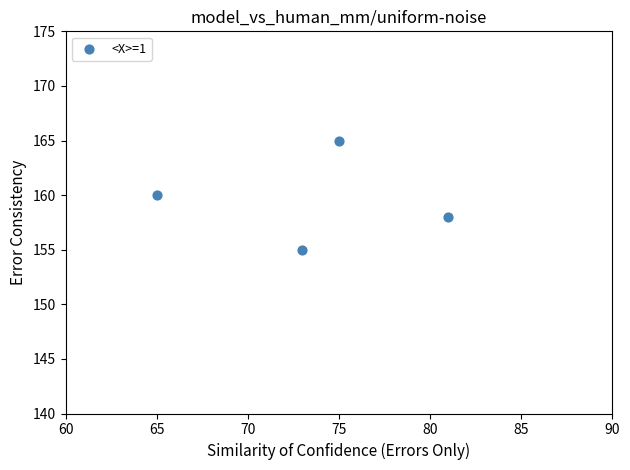

What is the average Y value?

160